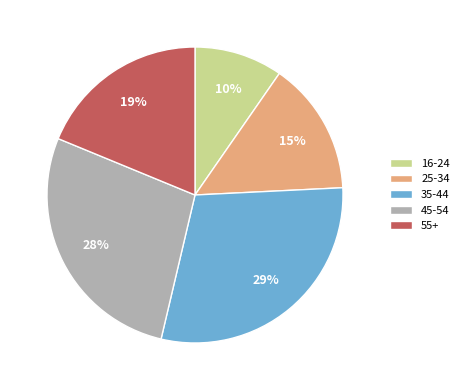

To the nearest percent, what percentage of the pie is 16-24?

10%